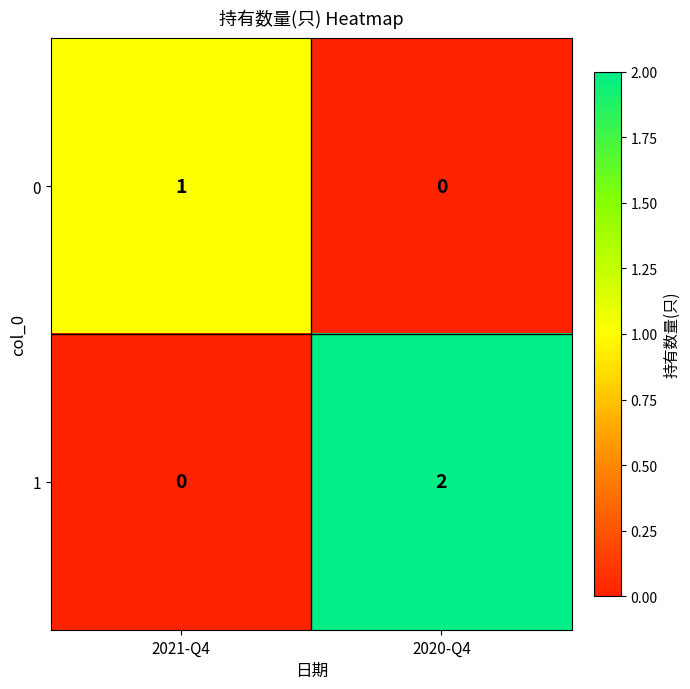

Which series has the largest range (max minus min)?

1